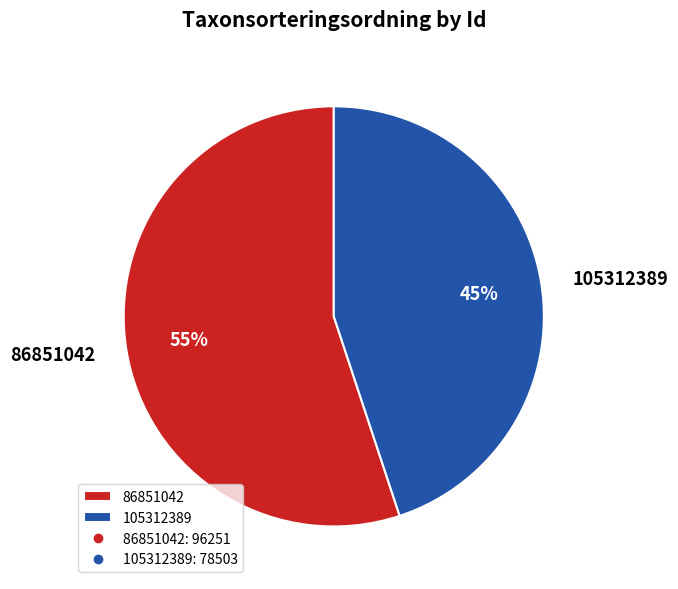

To the nearest percent, what is the combined percentage of 105312389 and 86851042?

100%